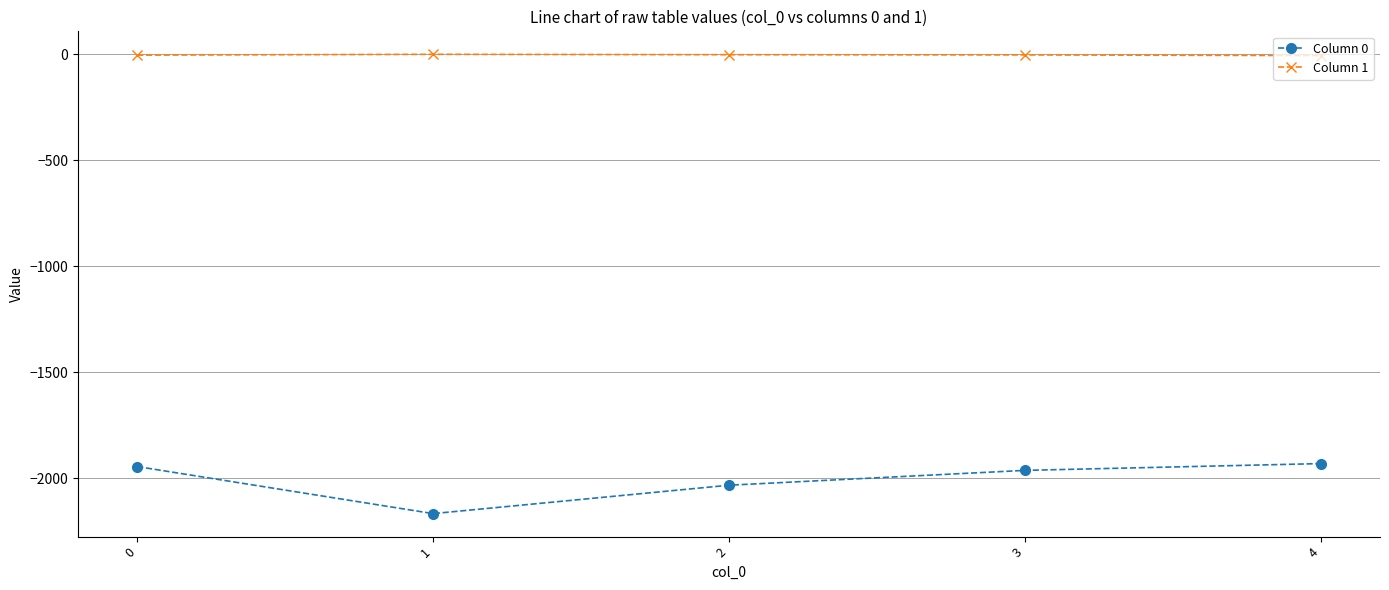

True or false: Column 0 and Column 1 intersect in this chart.

False